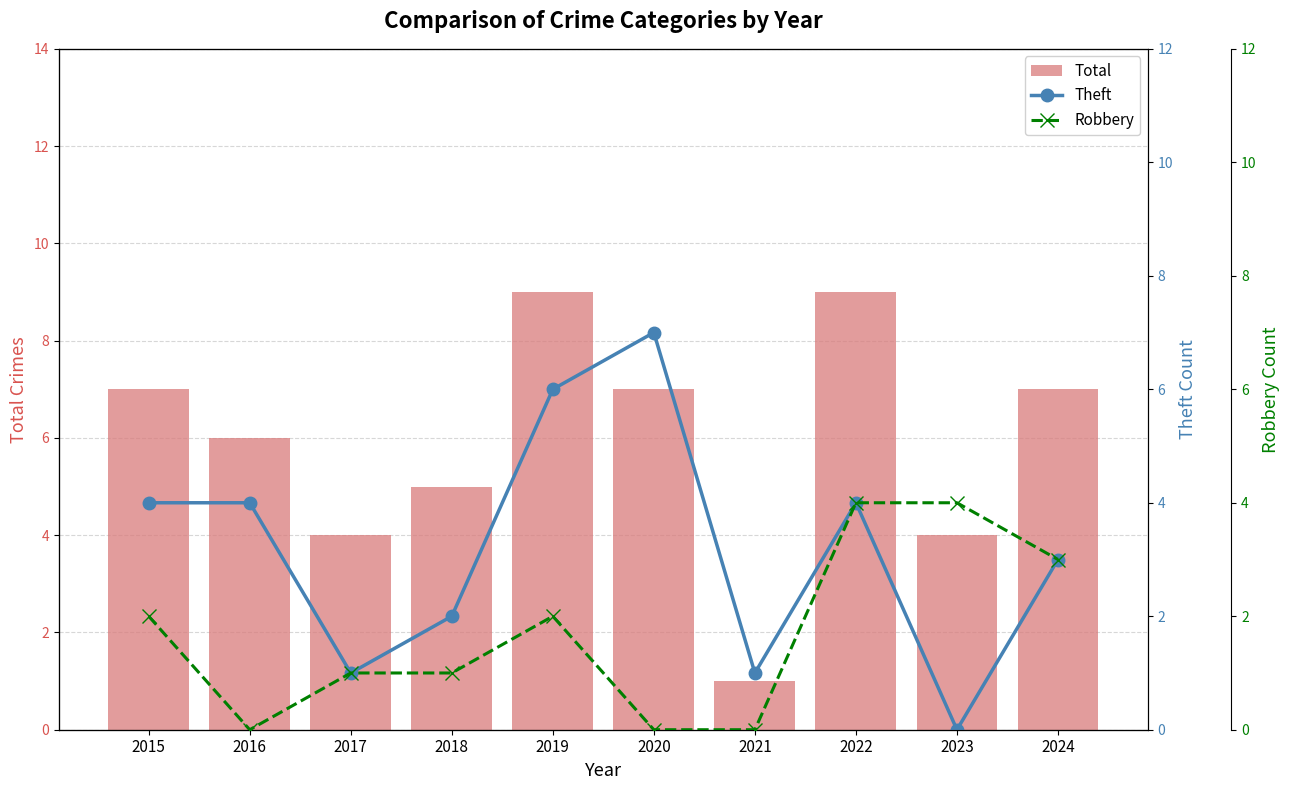

Reading left to right, list all the values displayed in this chart.

Total: 2015=7	2016=6	2017=4	2018=5	2019=9	2020=7	2021=1	2022=9	2023=4	2024=7
Theft: 2015=4	2016=4	2017=1	2018=2	2019=6	2020=7	2021=1	2022=4	2023=0	2024=3
Robbery: 2015=2	2016=0	2017=1	2018=1	2019=2	2020=0	2021=0	2022=4	2023=4	2024=3